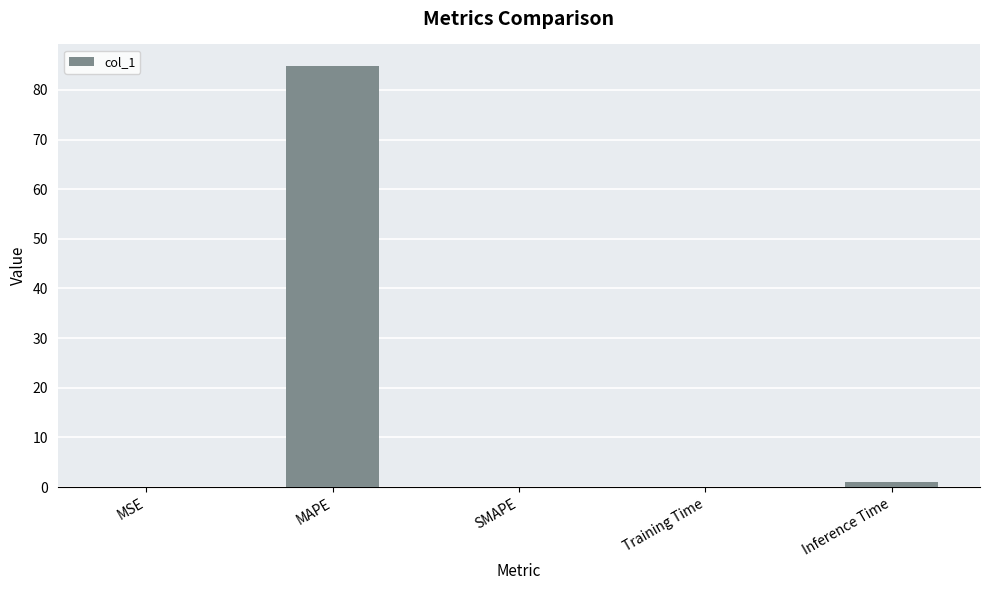

What is the greatest value displayed?

84.9